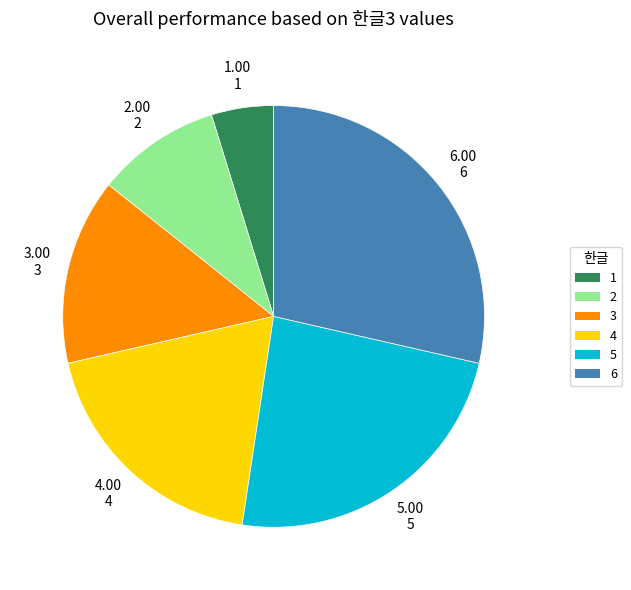

Which has a higher value, 6 or 4?

6